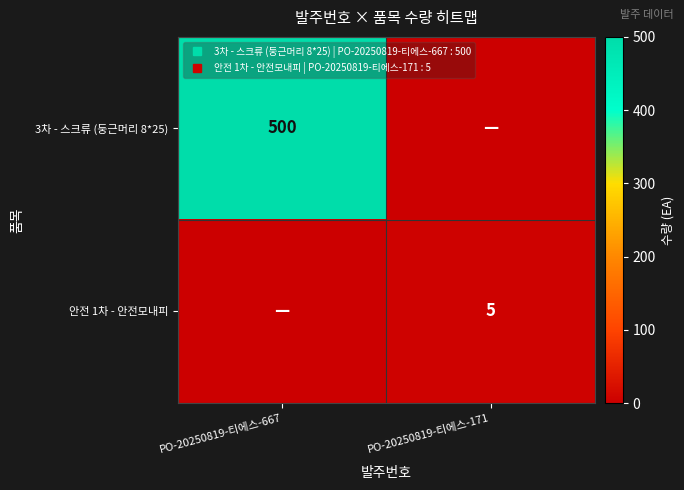

Which label corresponds to the largest value in the chart?

PO-20250819-티에스-667